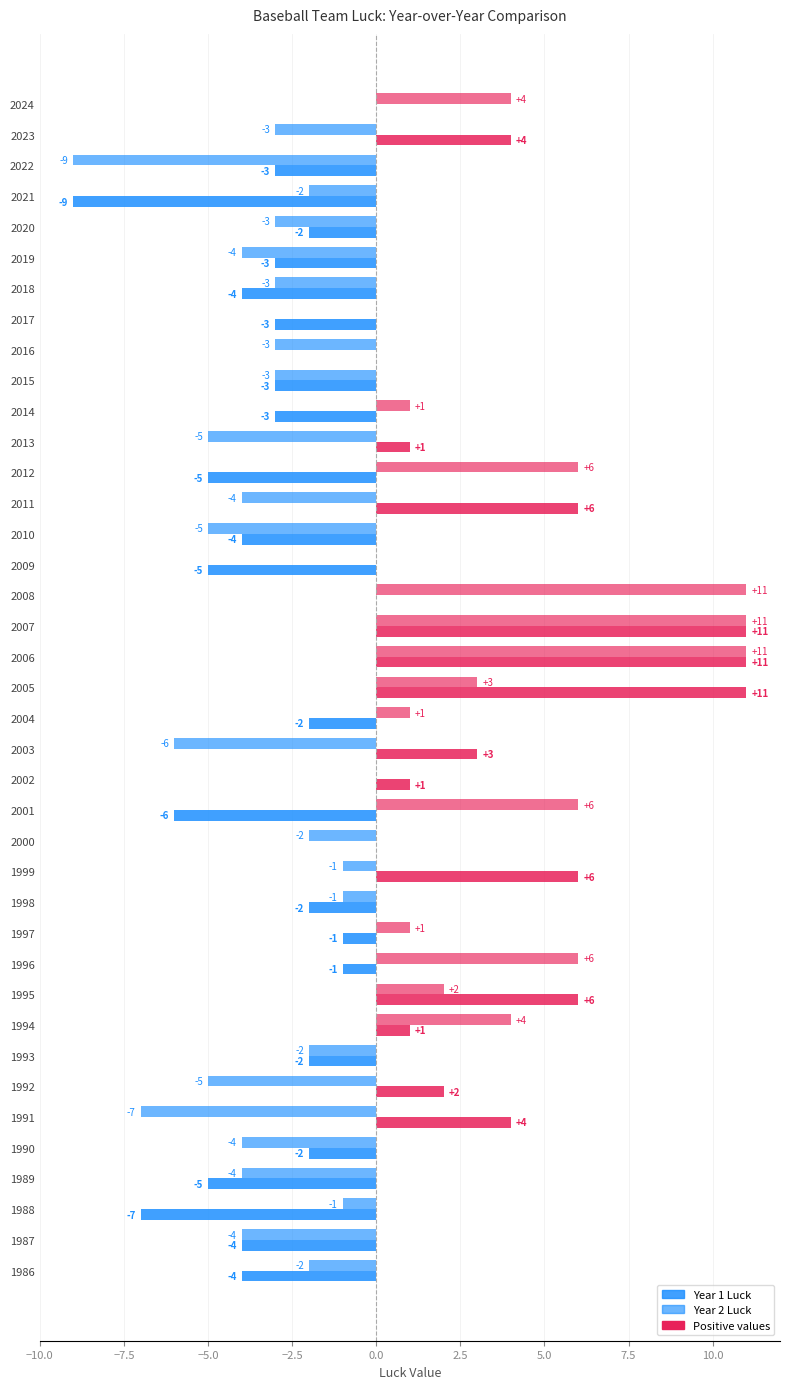

Count the number of categories in the chart.

39